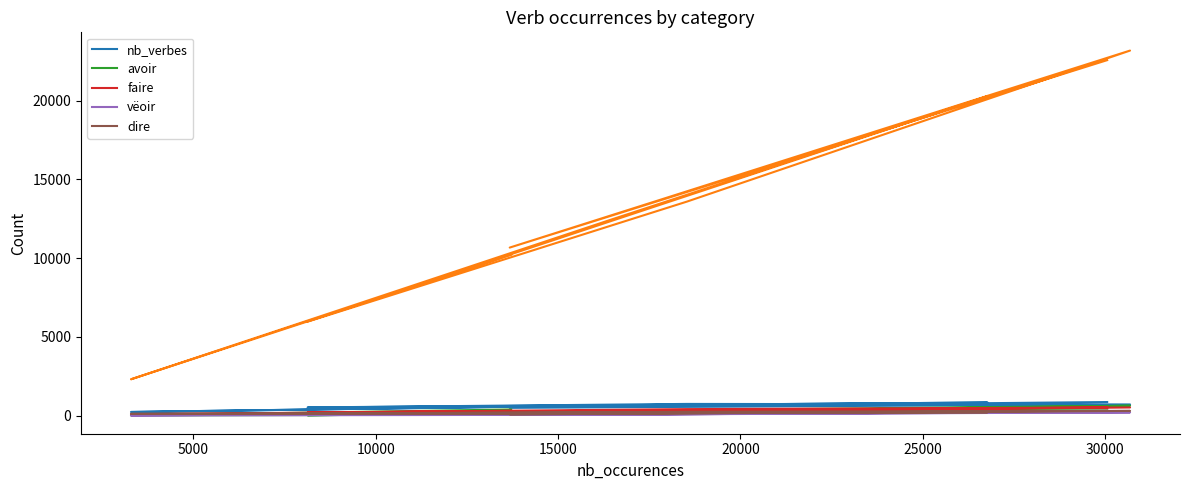

Reading left to right, extract all data points from this chart.

nb_verbes: 552	224	645	824	511	736	702	487	856
avoir: 384	5	70	442	14	265	621	232	447
faire: 297	80	226	443	188	405	511	134	523
vëoir: 158	2	48	204	45	171	197	37	206
dire: 111	106	195	201	113	234	293	76	306